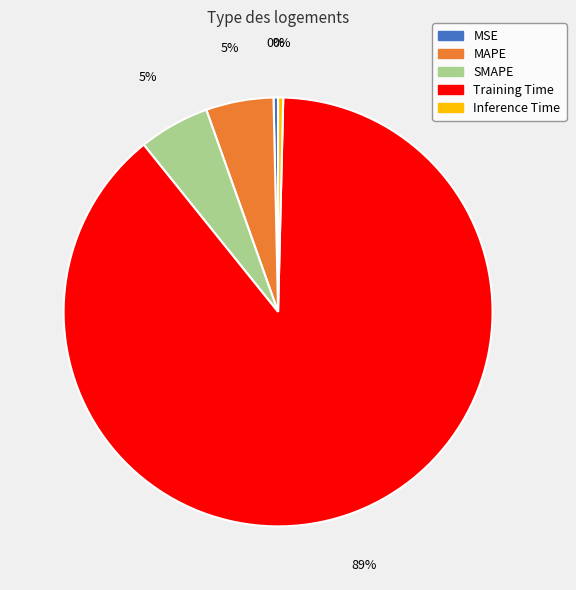

Does Training Time account for over 50% of the chart?

Yes